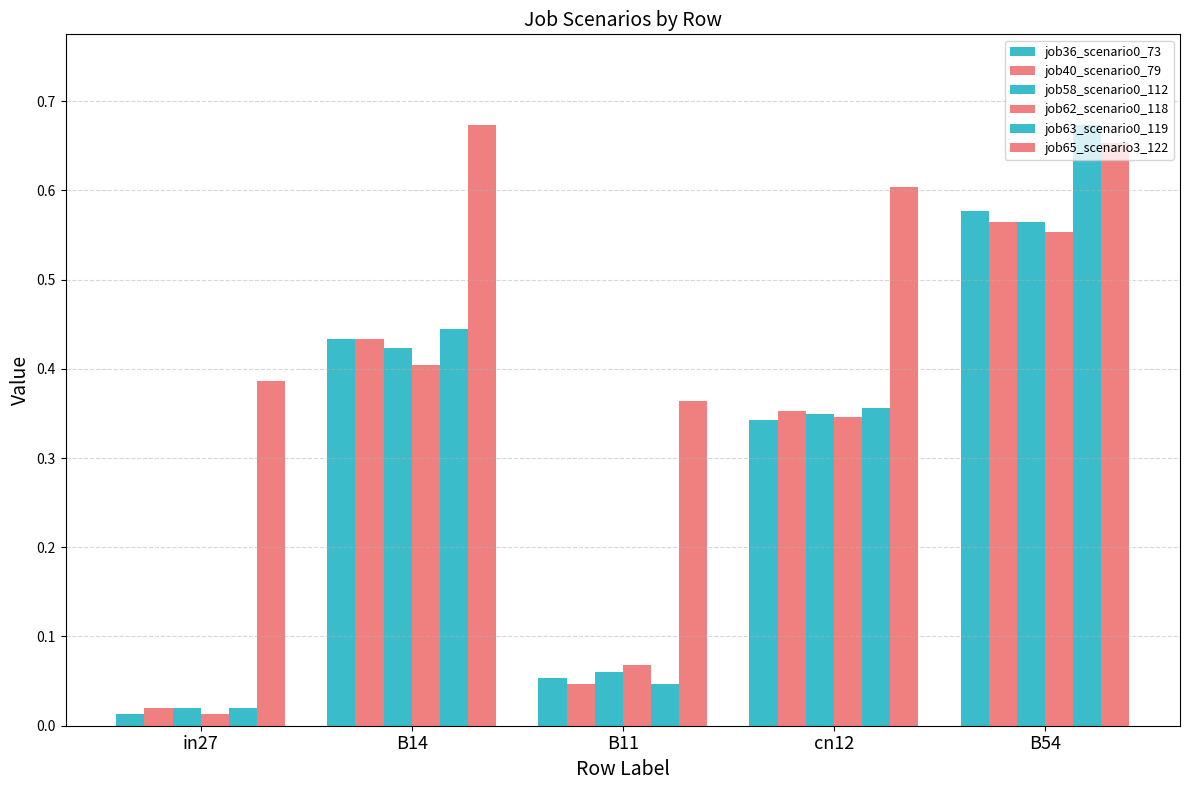

Count the number of categories in the chart.

5